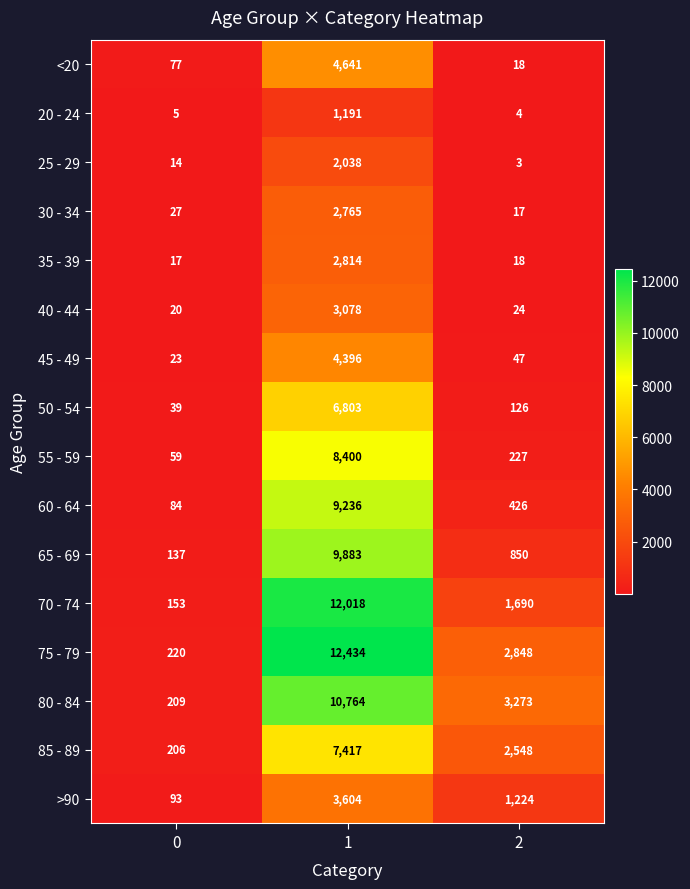

Which series changed the most between 0 and 1?

75 - 79